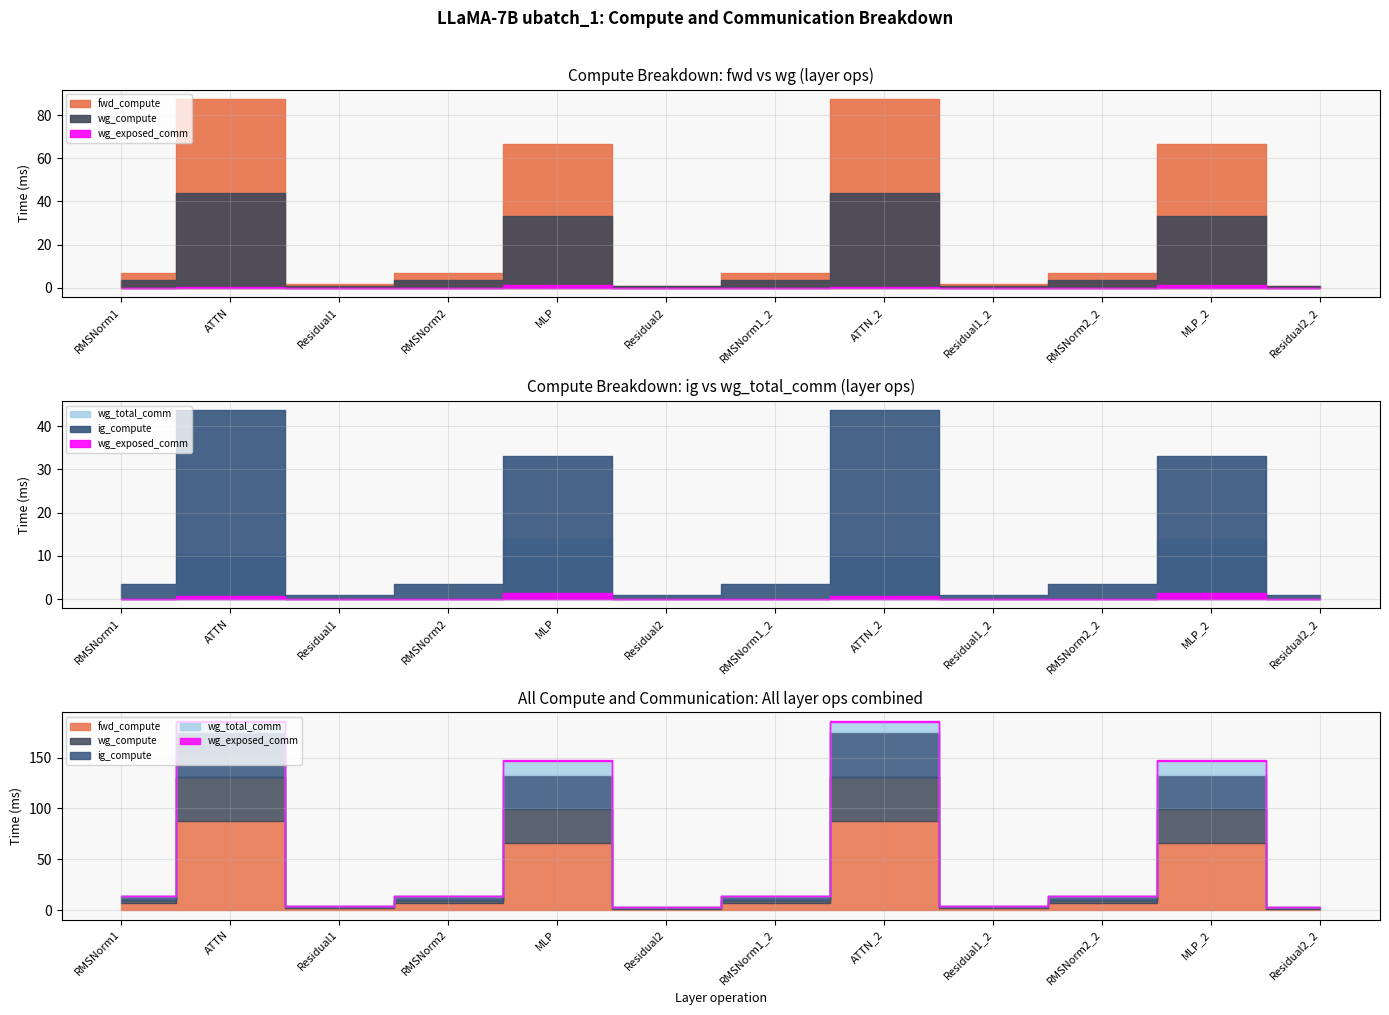

True or false: wg_compute and wg_total_comm intersect in this chart.

False